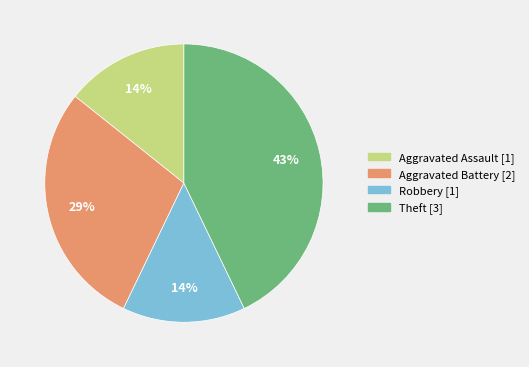

Which slice is the largest?

Theft